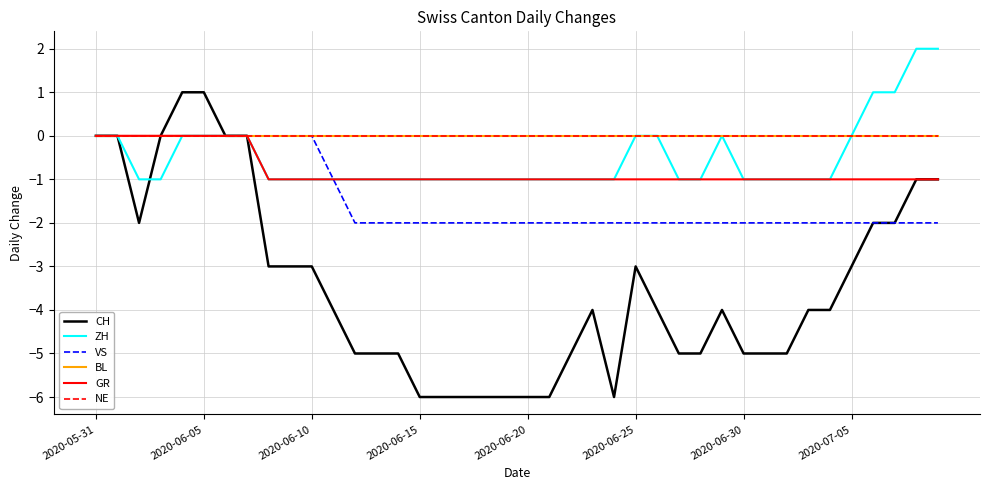

True or false: NE has more than 1 interior local peaks.

False